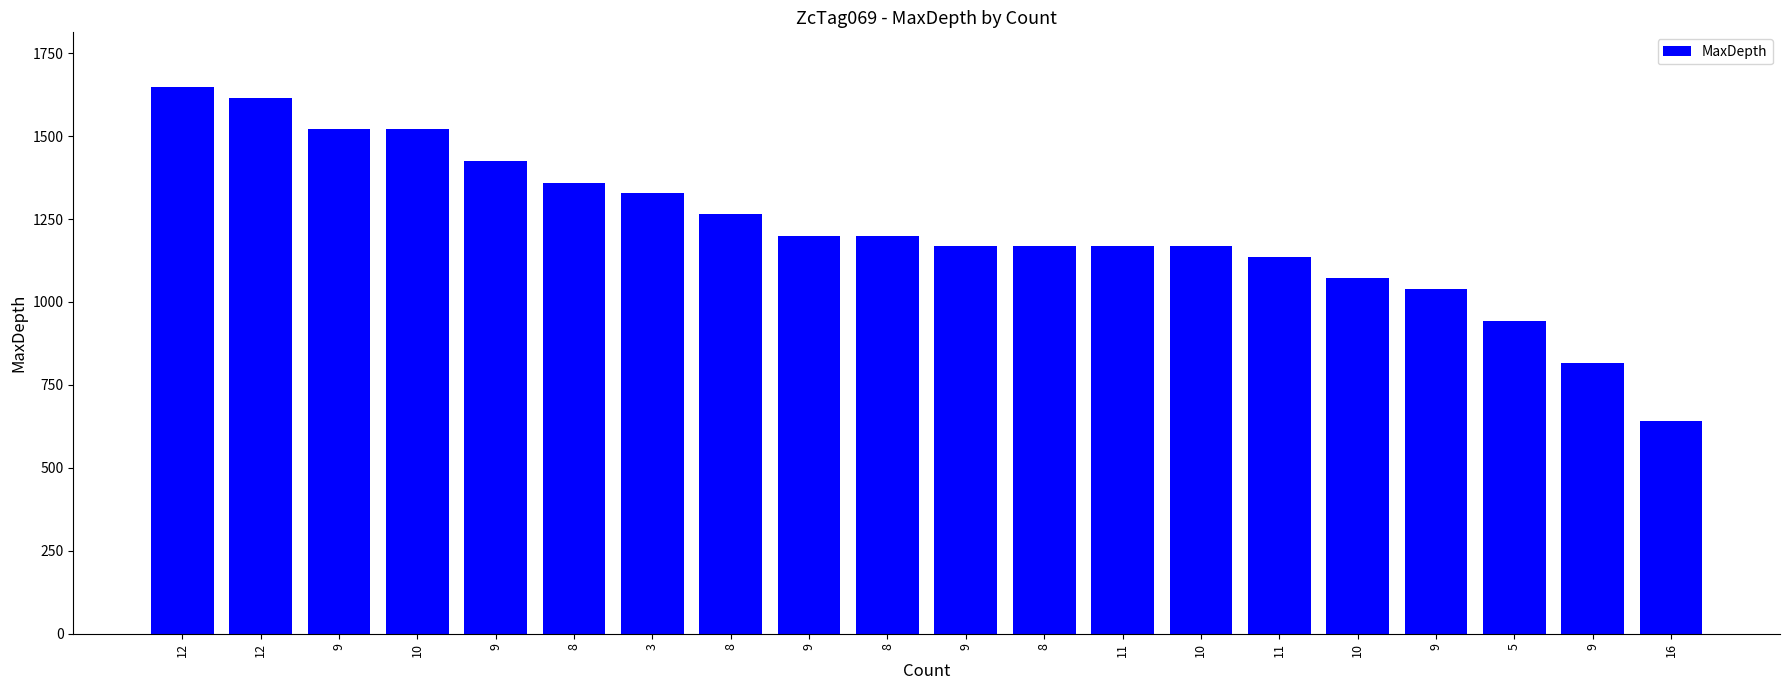

Is it true that the value at 9 is 1040?

True